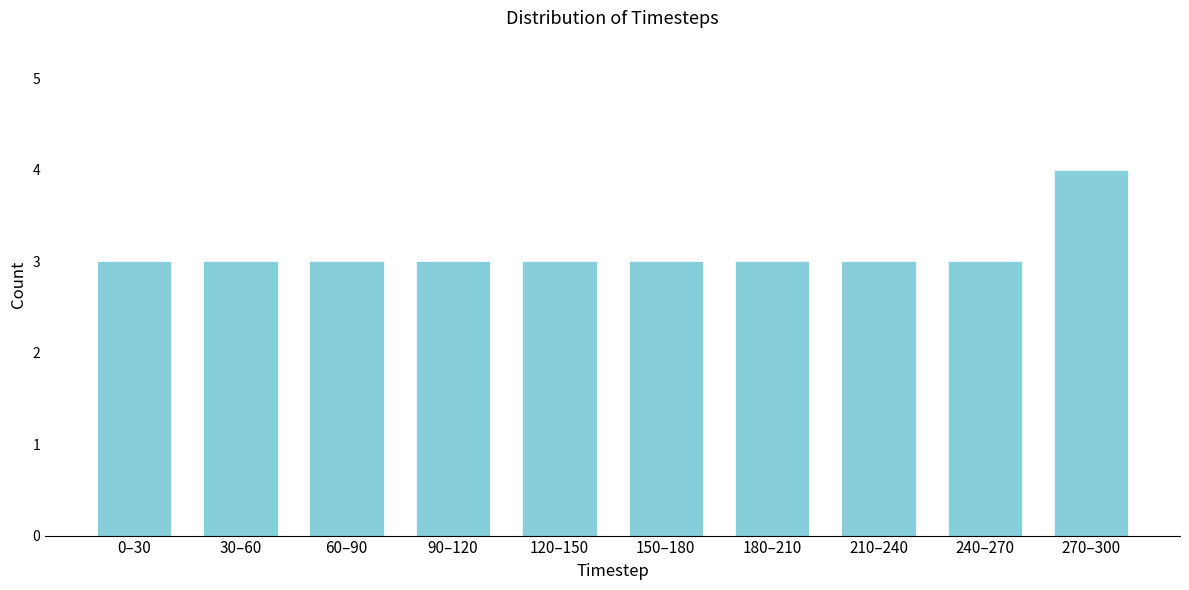

Reading right to left, transcribe all the data shown in this chart.

4	3	3	3	3	3	3	3	3	3